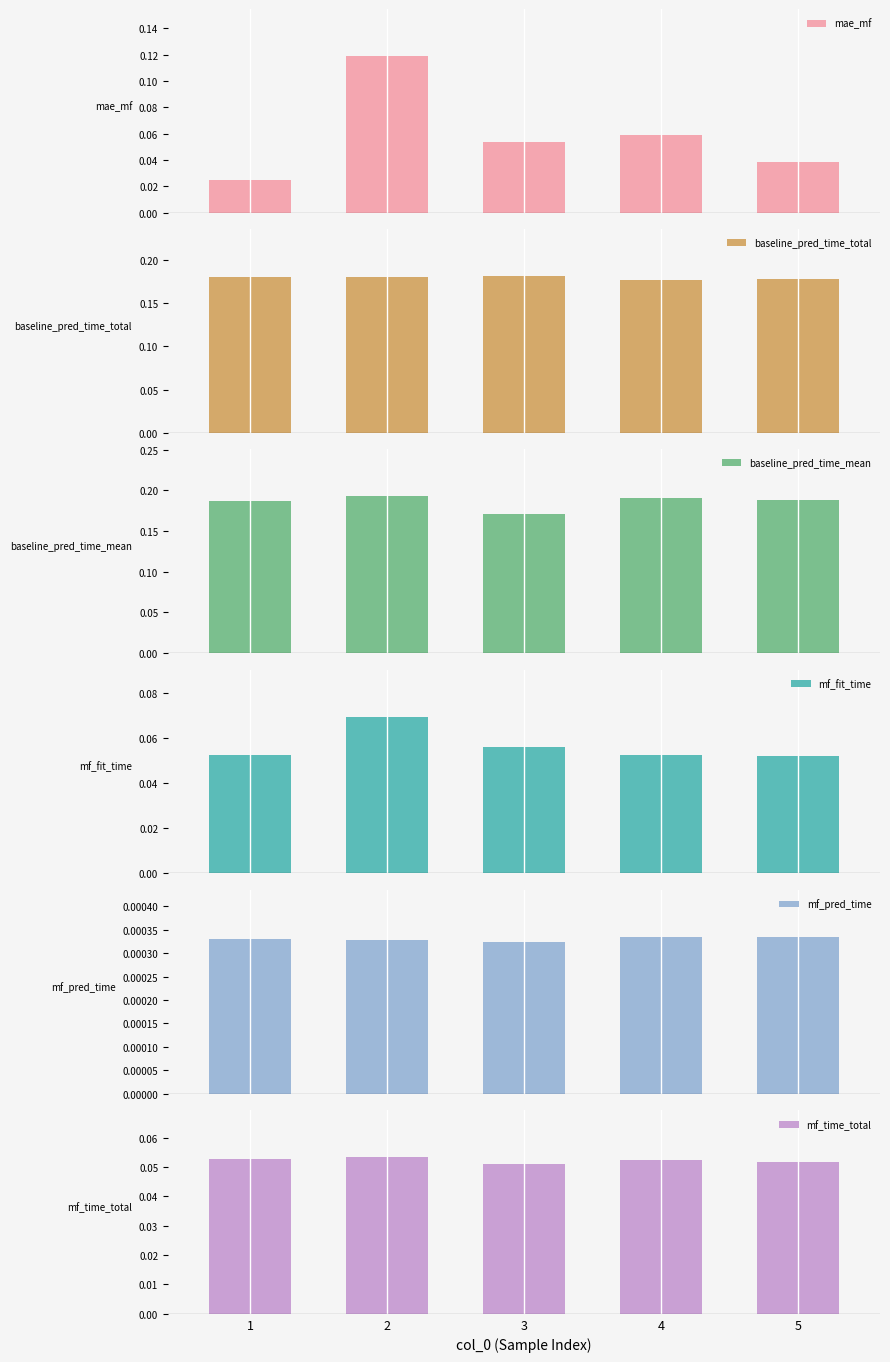

How many mae_mf values are between 0 and 1?

5